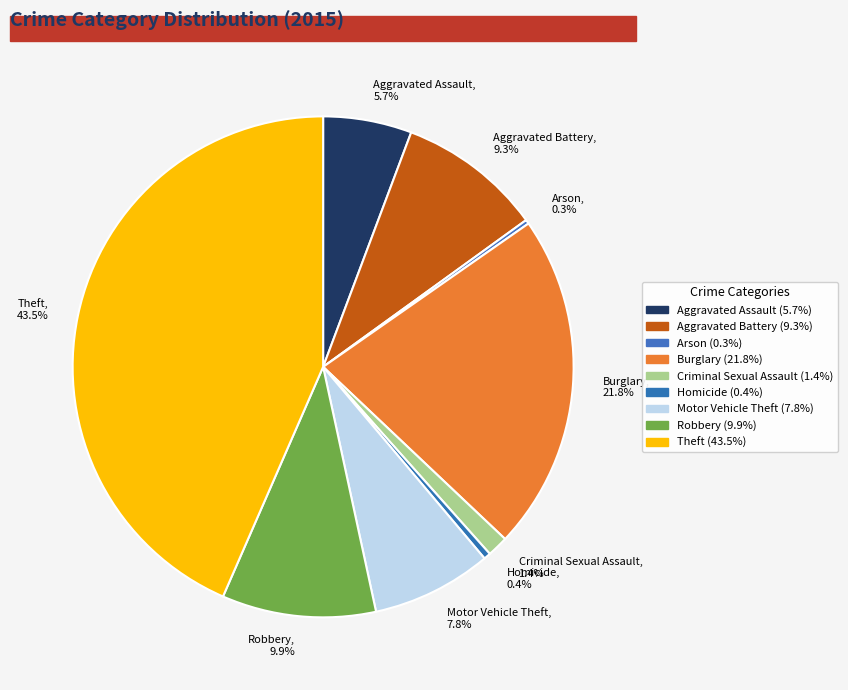

To the nearest percent, what is the difference between the Aggravated Assault and Motor Vehicle Theft slice percentages?

2%